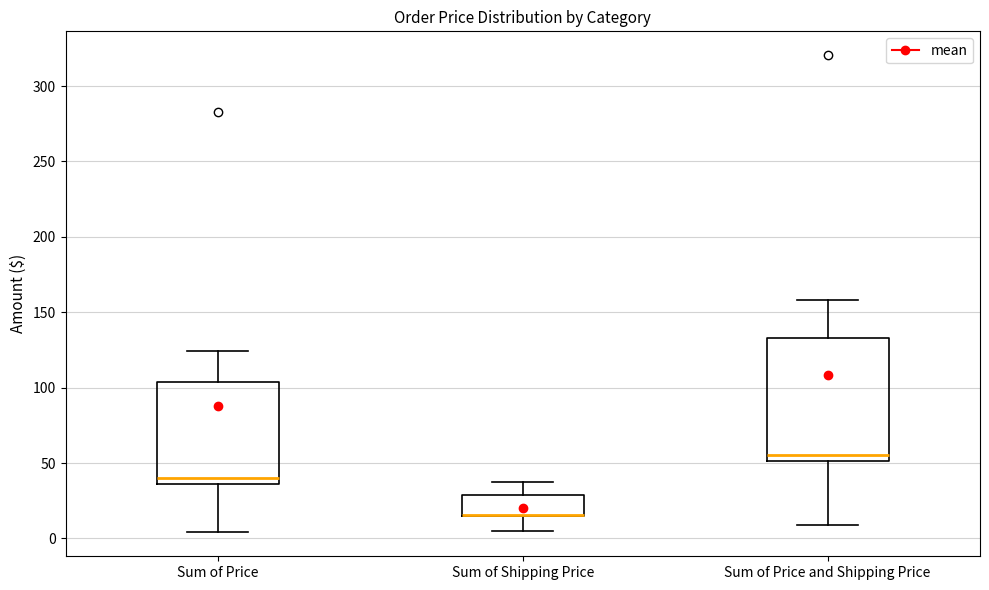

Where does the upper whisker of the box for Sum of Price end on the y-axis? The values are not printed on the chart, so give them approximately, as read against the axis.

125